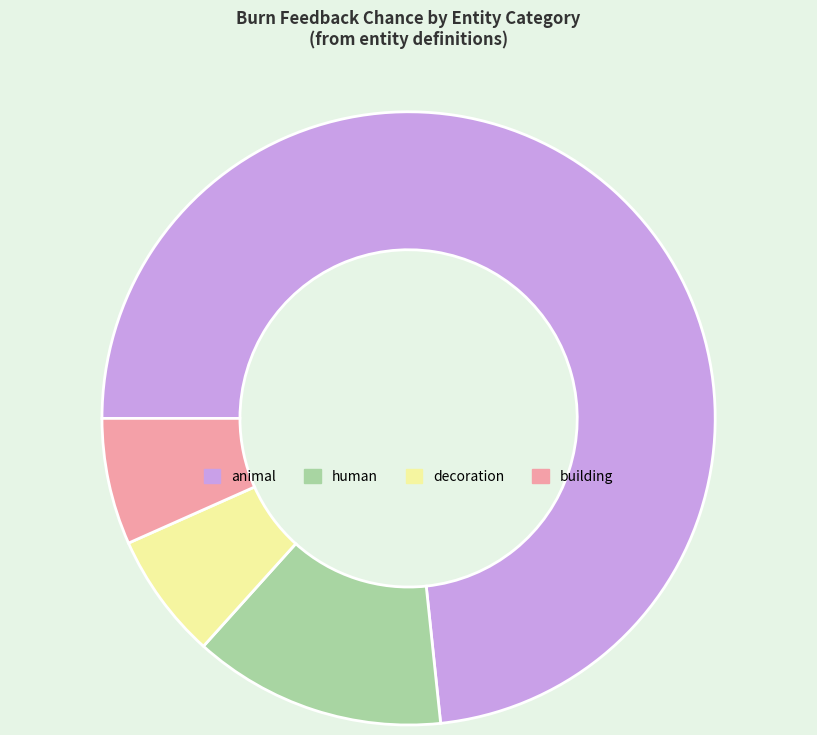

What is the ratio of the value at decoration to the value at building?

1.0